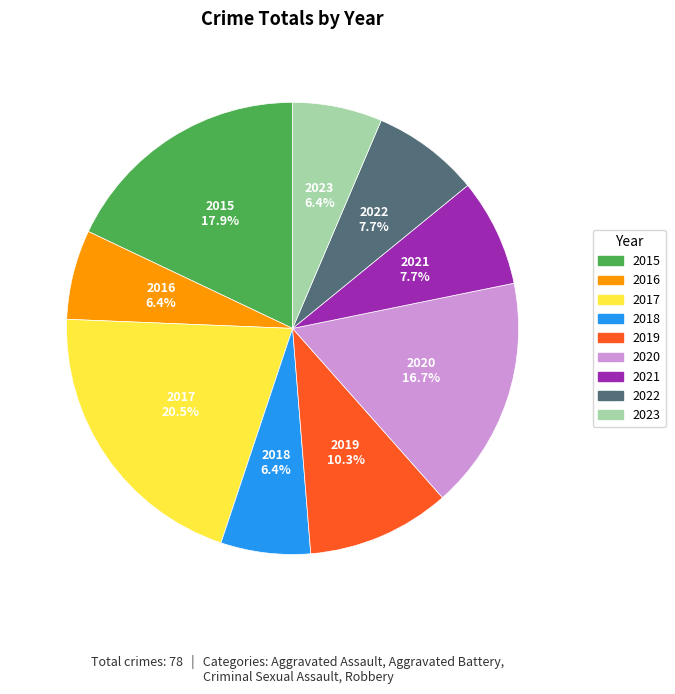

Does 2019 represent more than half of the total?

No